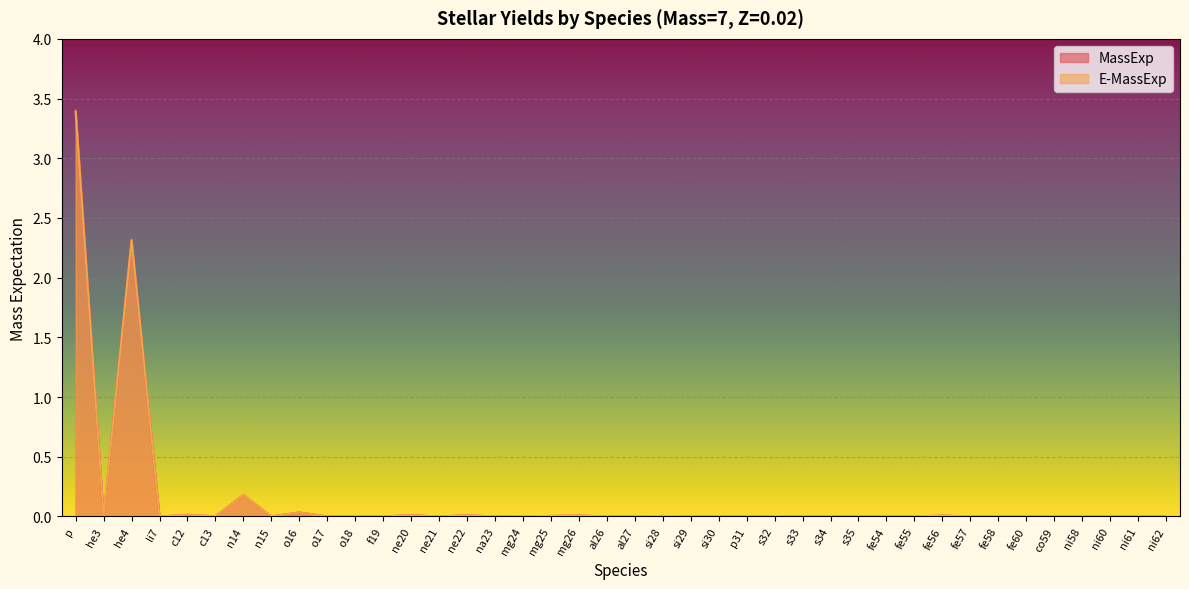

How many times do MassExp and E-MassExp cross each other?

13